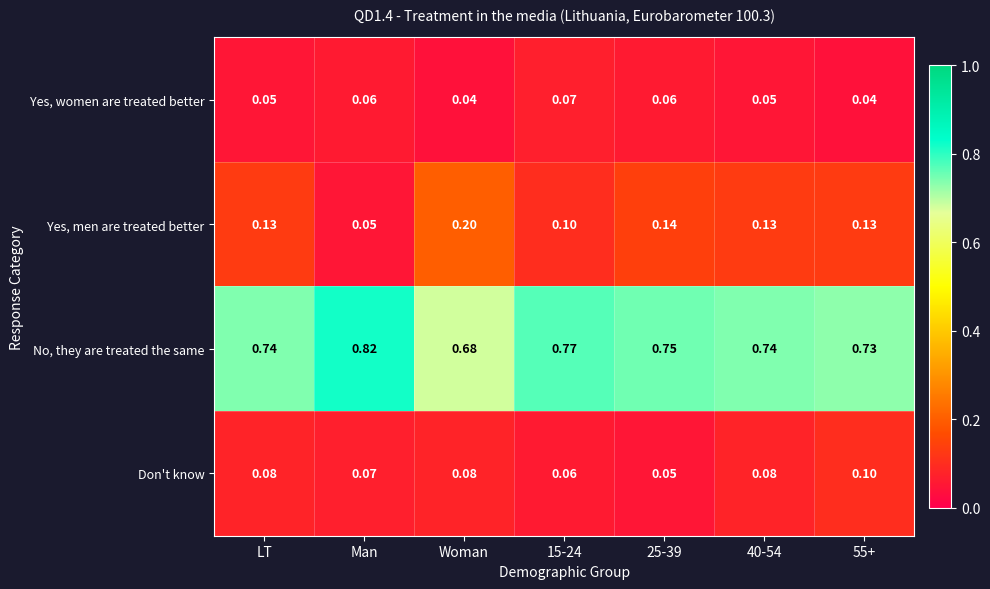

At which label is No, they are treated the same closest to 0?

Woman